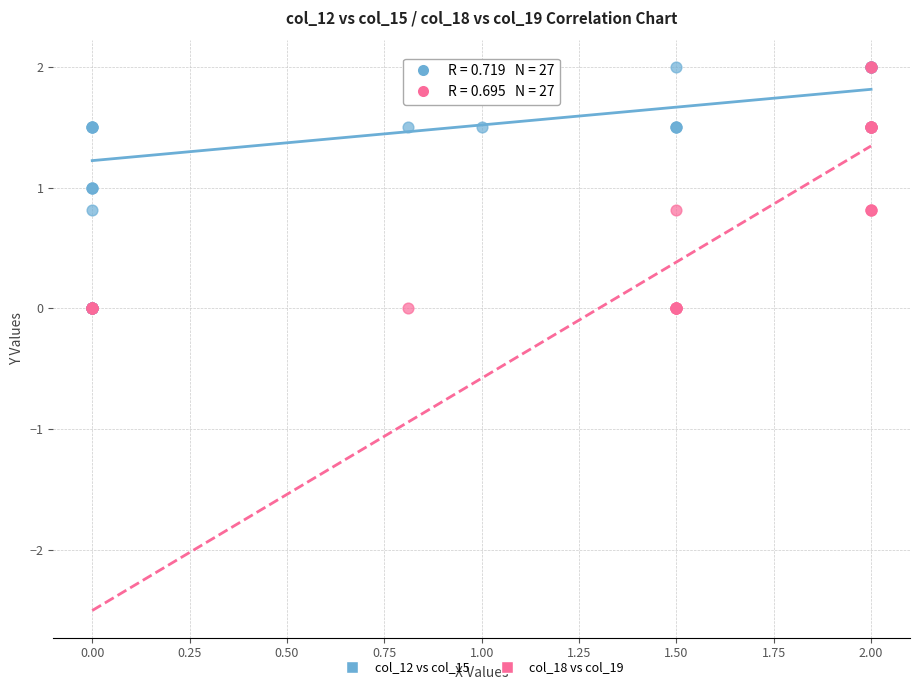

What are all the series names shown in the legend?

col_12 vs col_15, col_18 vs col_19